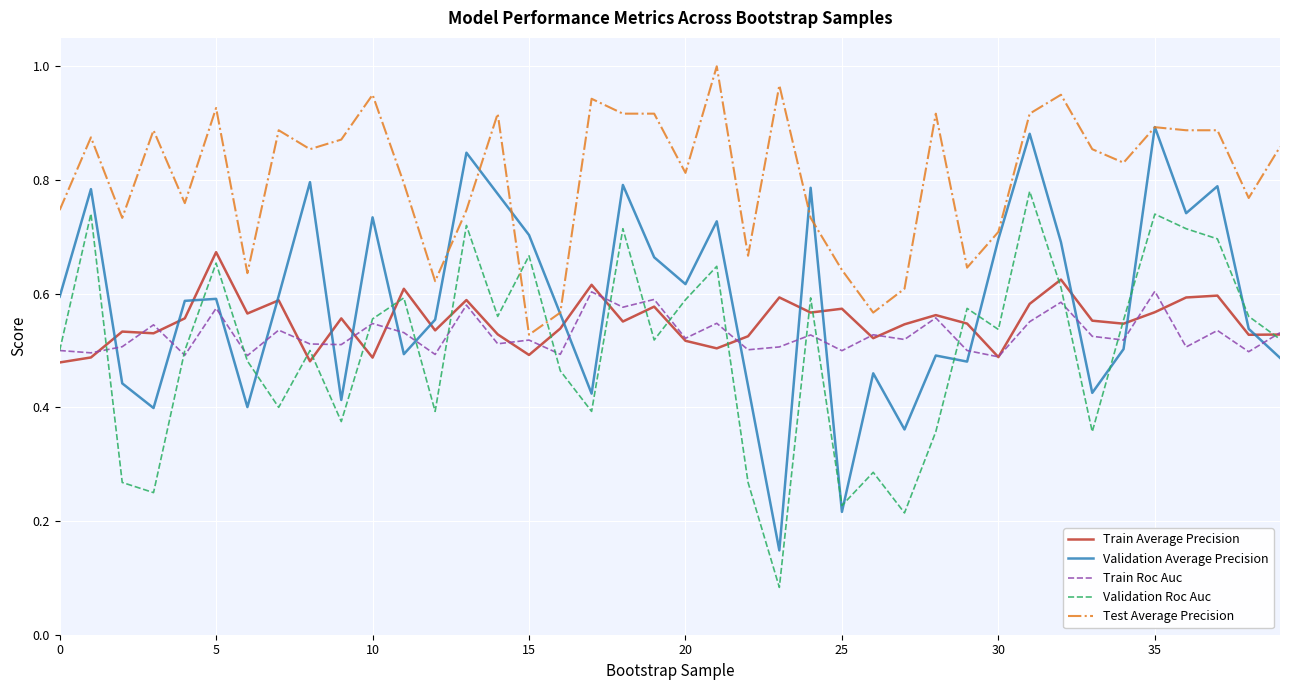

Which series has the largest total across all categories?

Test Average Precision